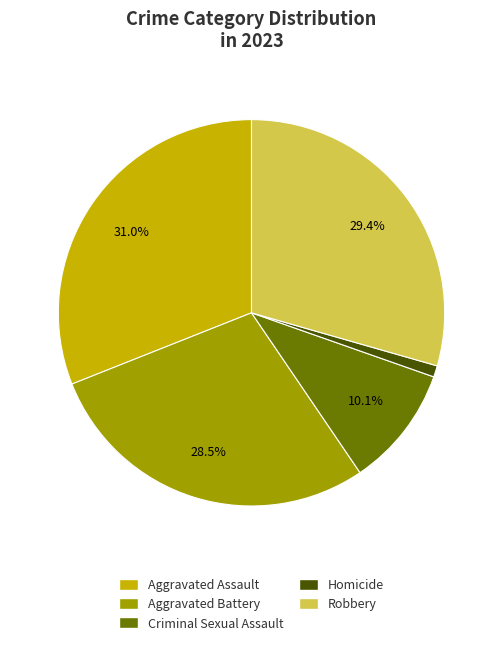

To the nearest percent, what is the difference between the Criminal Sexual Assault and Aggravated Assault slice percentages?

21%